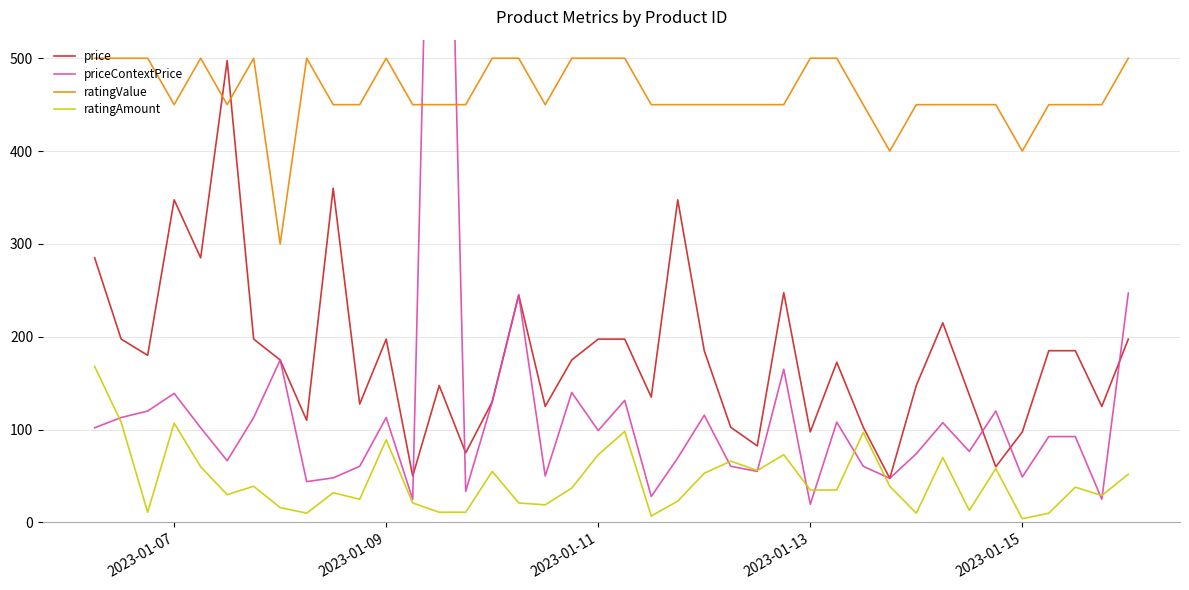

What is the lowest value of the ratingValue series?

300.0